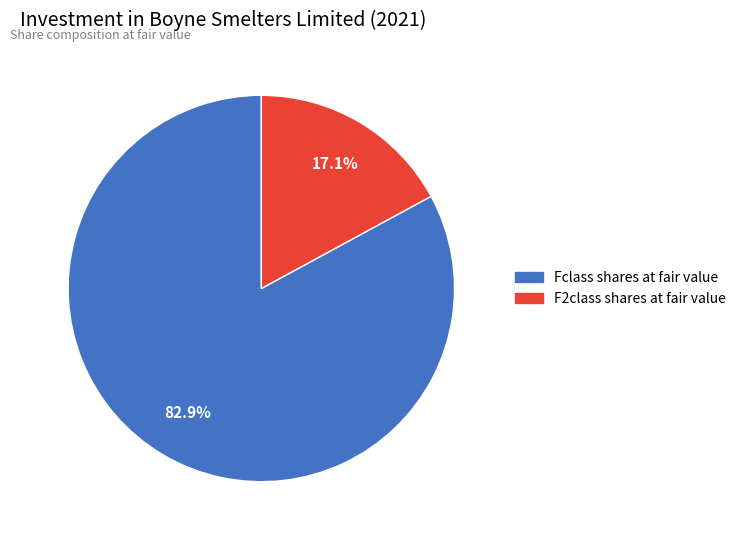

Which slice represents more than half of the pie?

Fclass shares at fair value